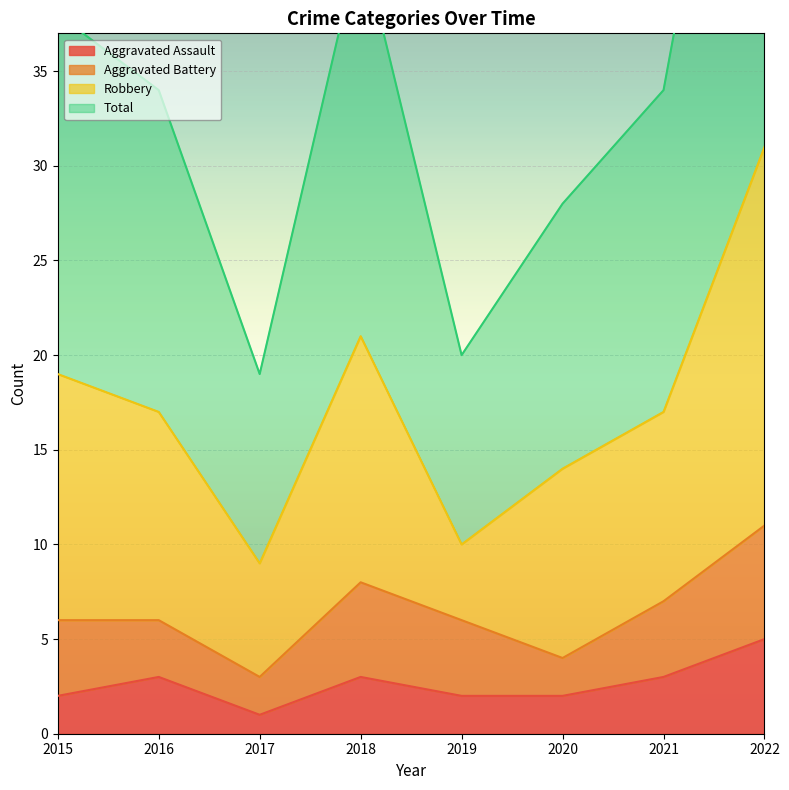

How many values in the Total series are below 34?

3